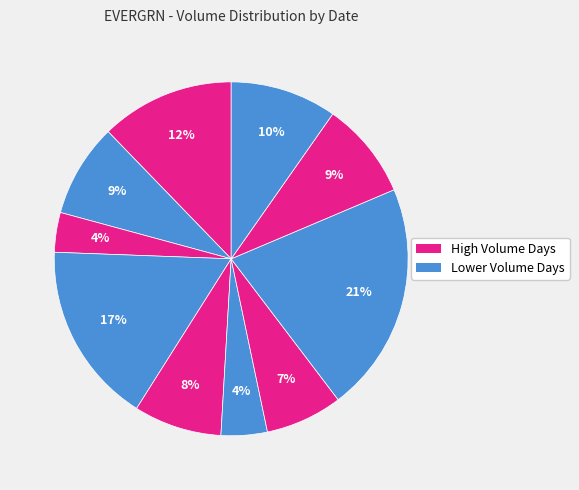

Count the number of slices in the pie.

10